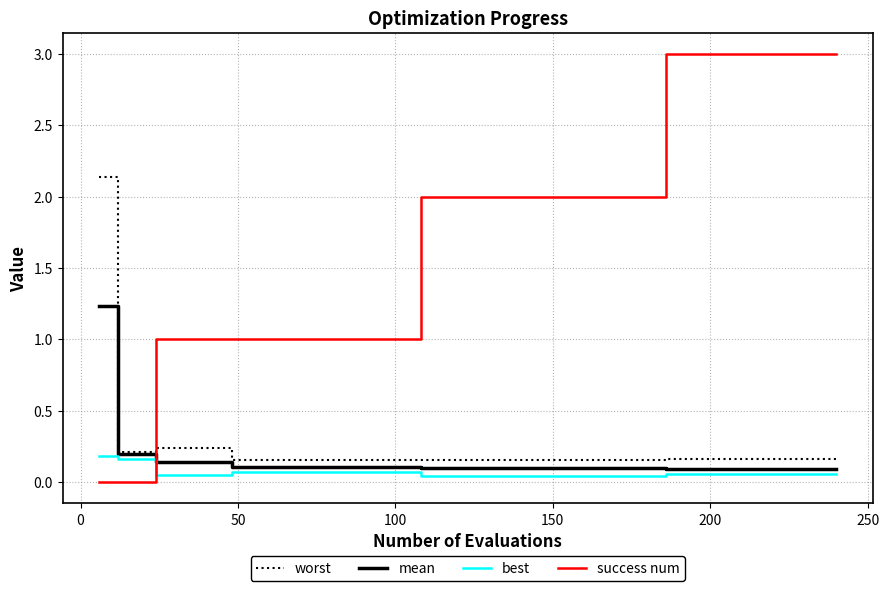

Which series has the largest total across all categories?

success num